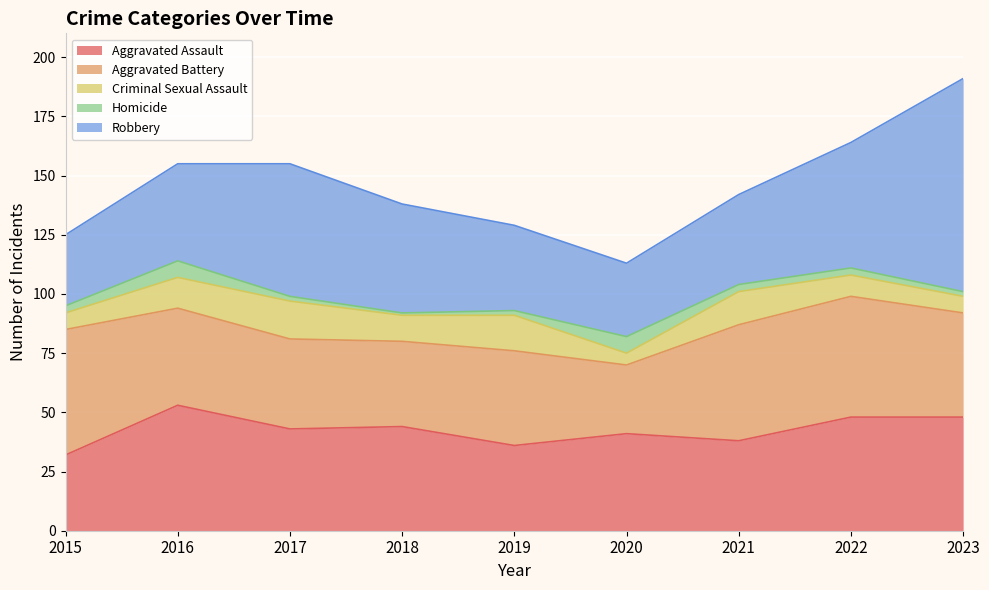

Does the chart display data point markers on the line(s)?

No